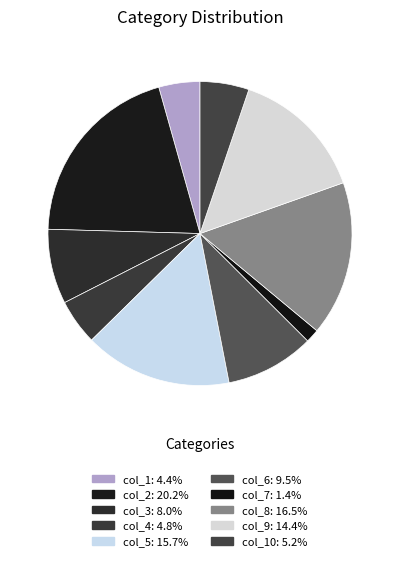

Count the number of slices in the pie.

10